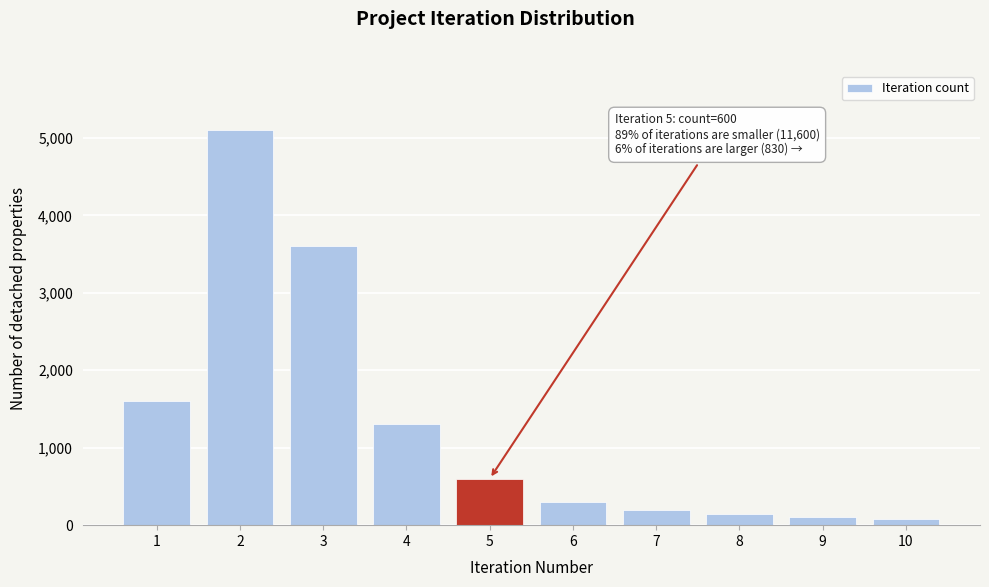

What is the change in value from 1 to 3?

+2000